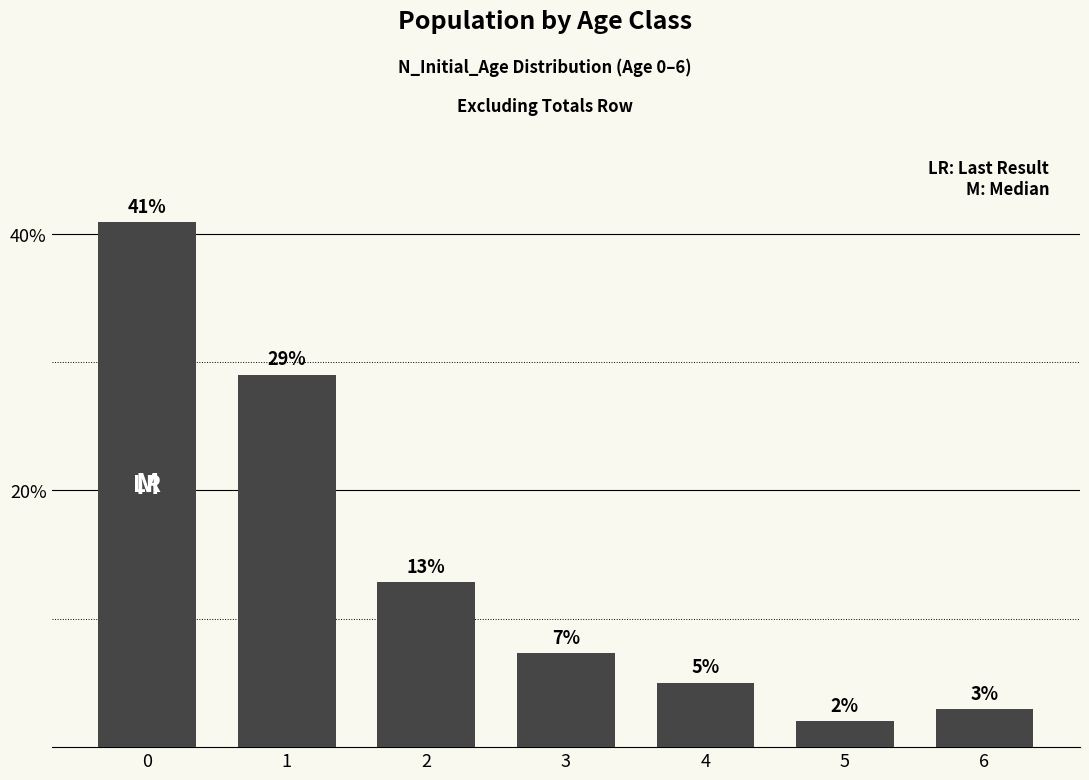

Where is the data nearest to the value 21?

1